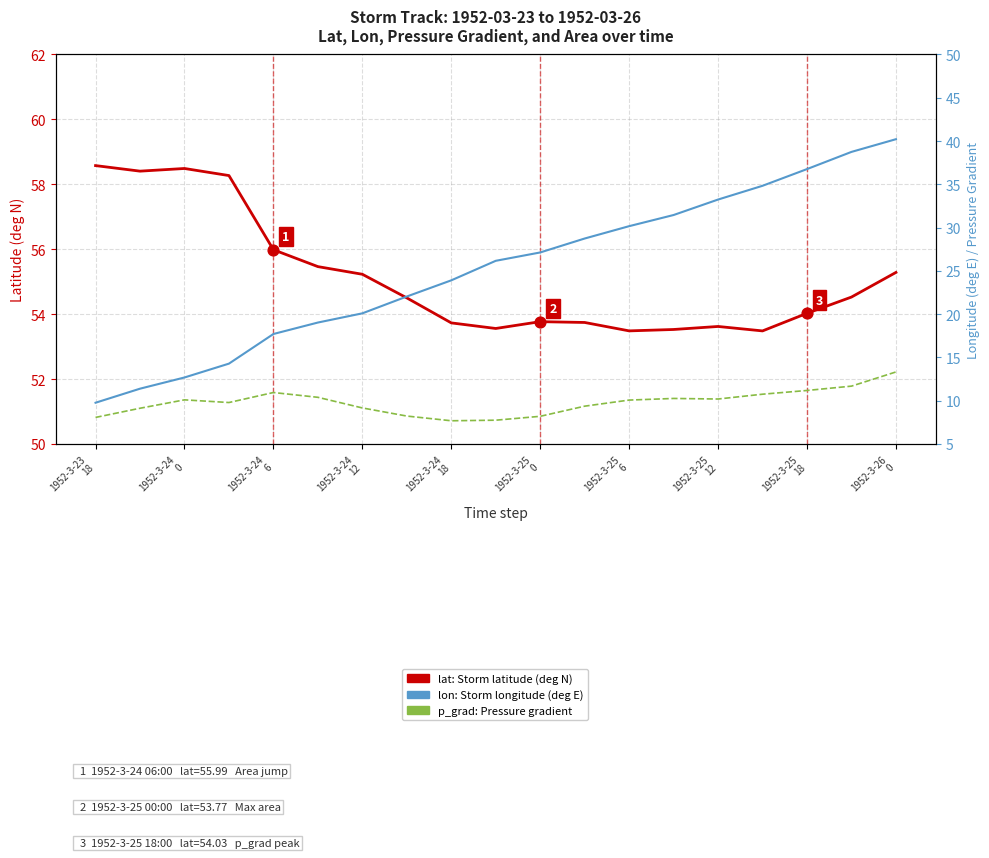

What are all the series names shown in the legend?

lat: Storm latitude (deg N), lon: Storm longitude (deg E), p_grad: Pressure gradient